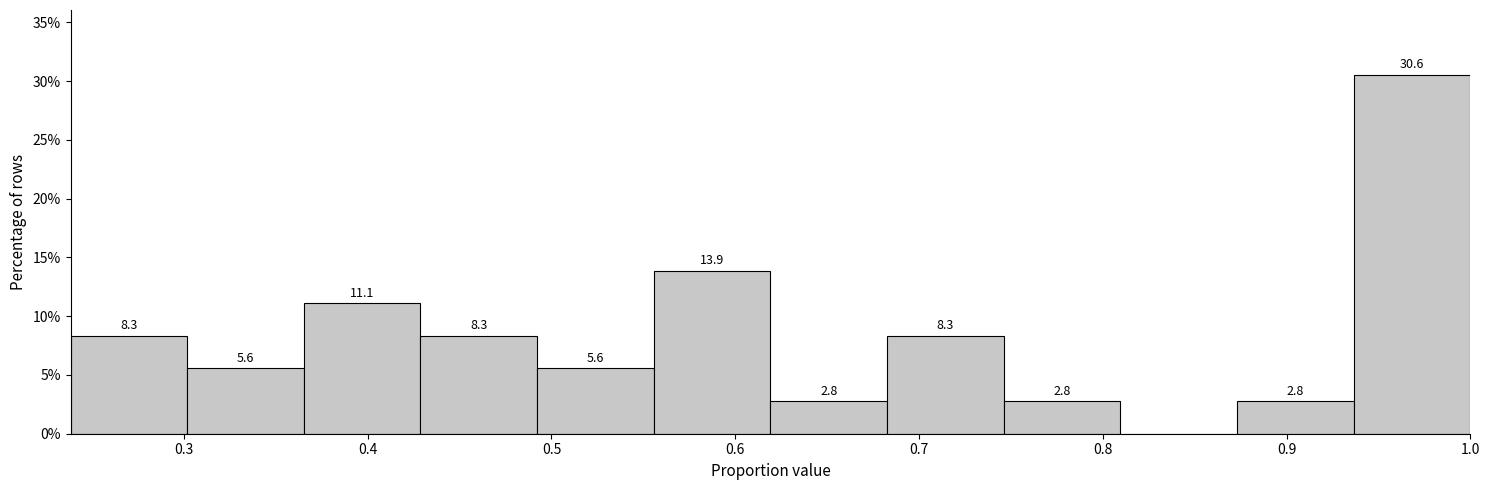

Over which range of the x-axis is the bar tallest?

0.94 to 1.00